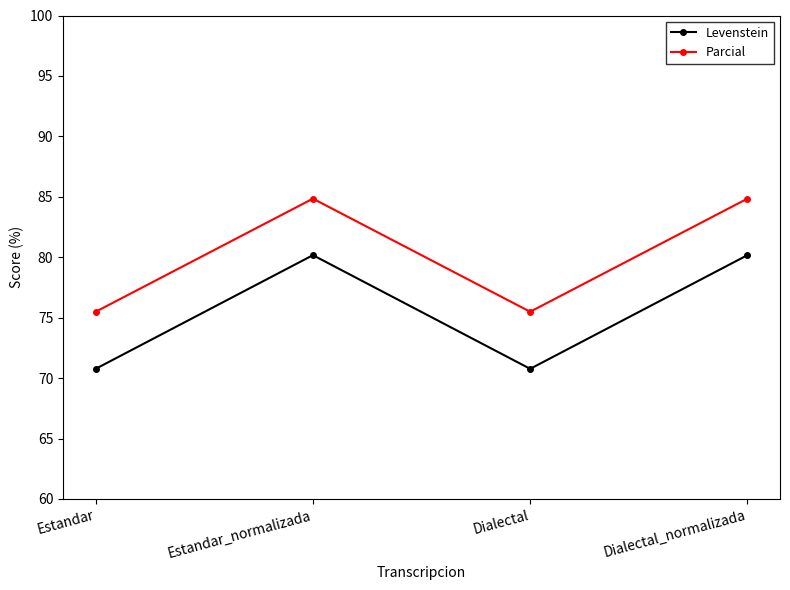

How many values in the Parcial series are below 84?

2